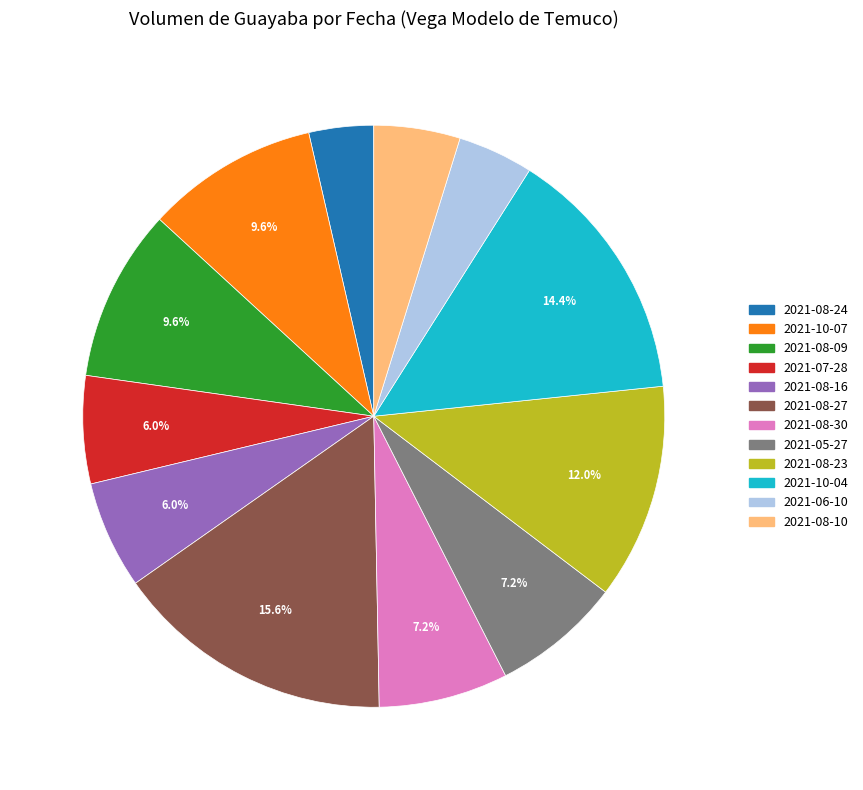

How many segments does this pie chart have?

12